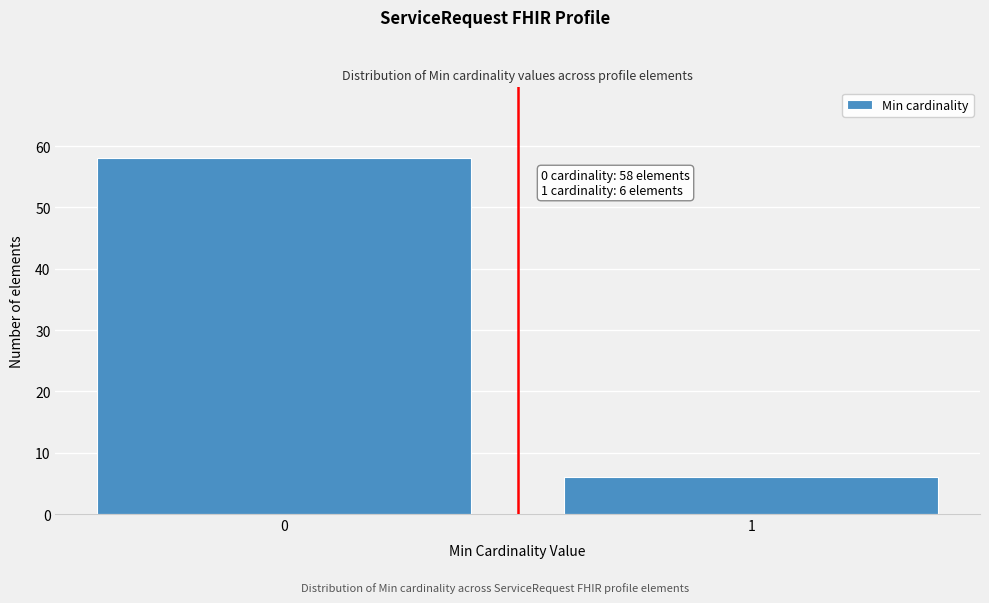

Reading left to right, transcribe all the data shown in this chart.

0=58	1=6